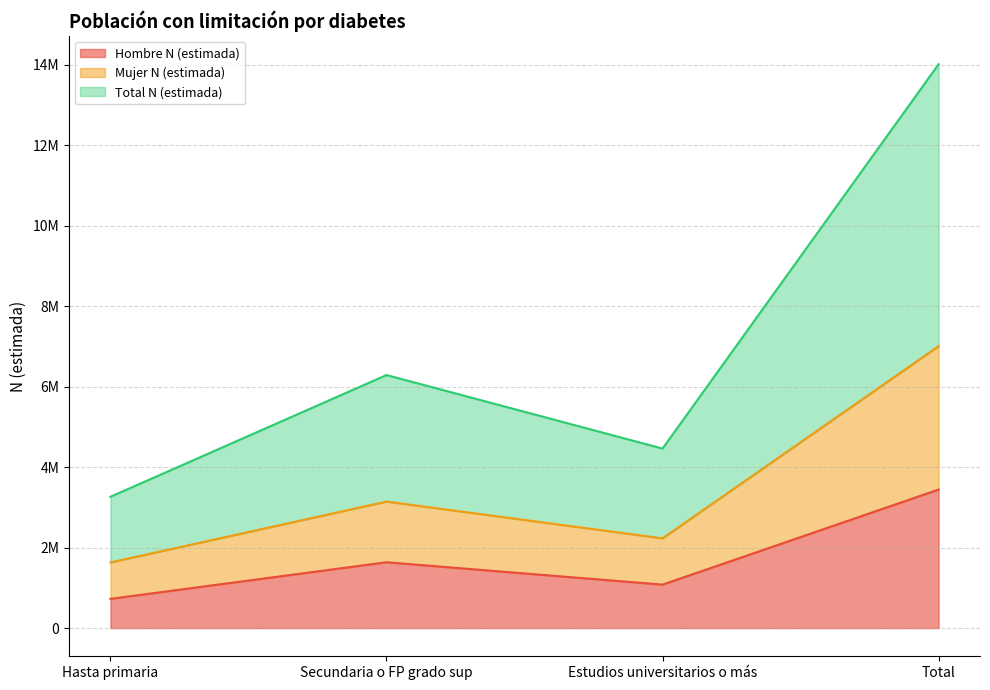

Reading left to right, list all the values displayed in this chart.

Hombre N (estimada): Hasta primaria=726871	Secundaria o FP grado sup=1636635	Estudios universitarios o más=1080628	Total=3444134
Mujer N (estimada): Hasta primaria=1632328	Secundaria o FP grado sup=3145522	Estudios universitarios o más=2231665	Total=7009514
Total N (estimada): Hasta primaria=3264656	Secundaria o FP grado sup=6291044	Estudios universitarios o más=4463330	Total=14019028